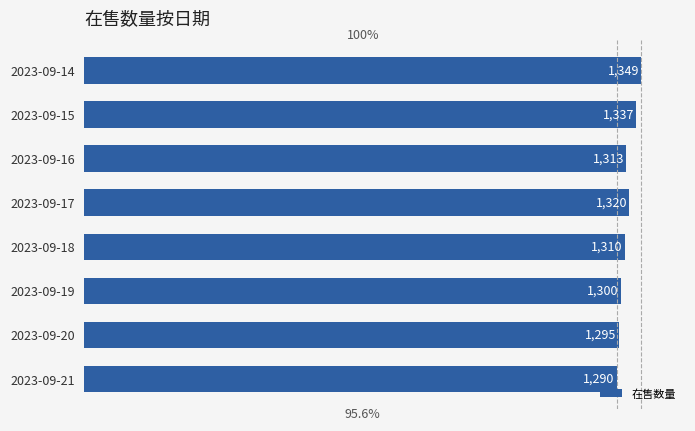

The value at 2023-09-20 is 1295. True or false?

True